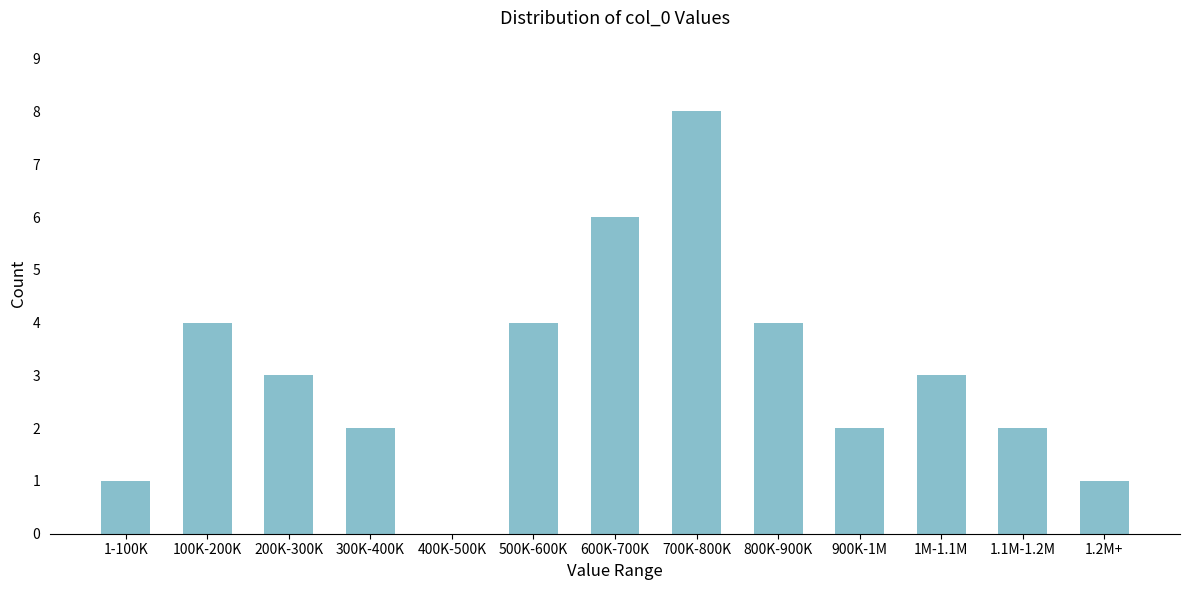

Reading left to right, extract all data points from this chart.

1-100K=1	100K-200K=4	200K-300K=3	300K-400K=2	400K-500K=0	500K-600K=4	600K-700K=6	700K-800K=8	800K-900K=4	900K-1M=2	1M-1.1M=3	1.1M-1.2M=2	1.2M+=1